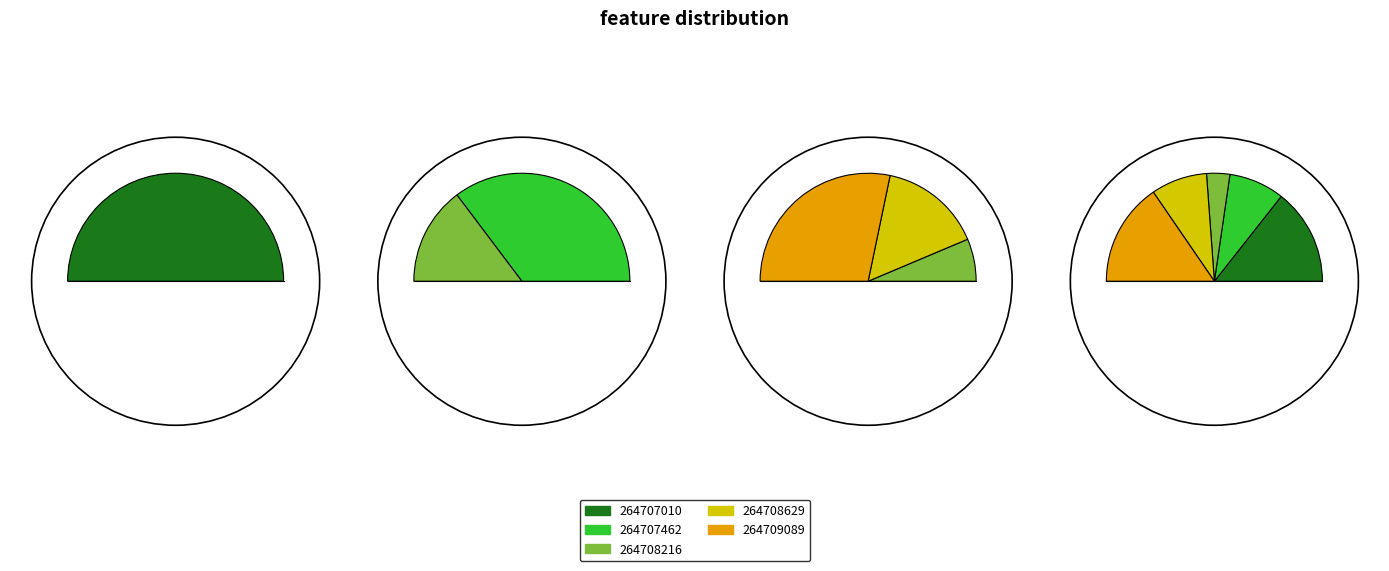

What is the ratio of the value at 264709089 to the value at 264708216?

4.4